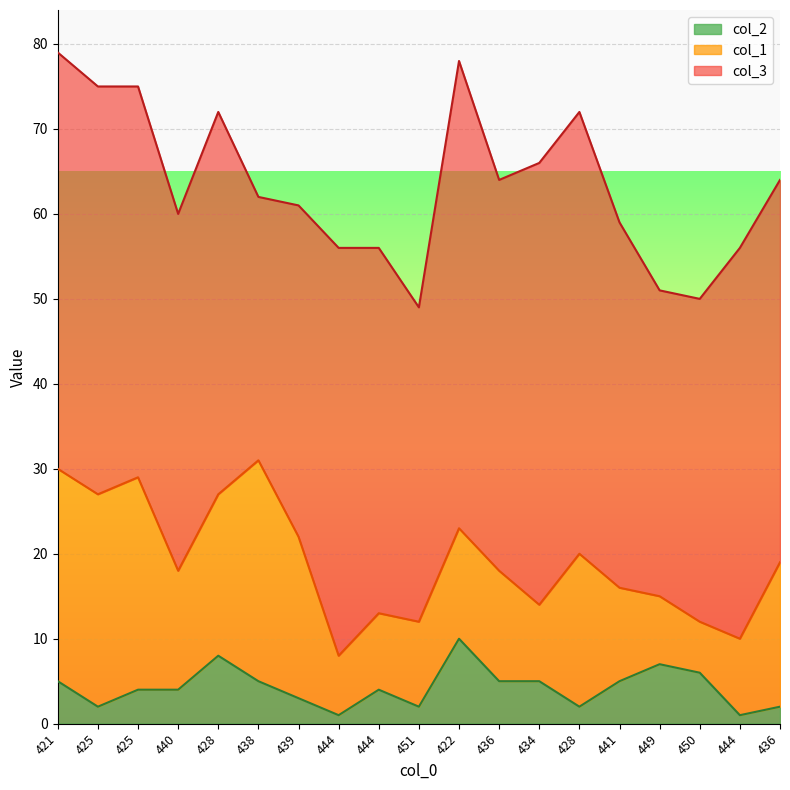

Is it true that col_1 equals 26 at 438?

True